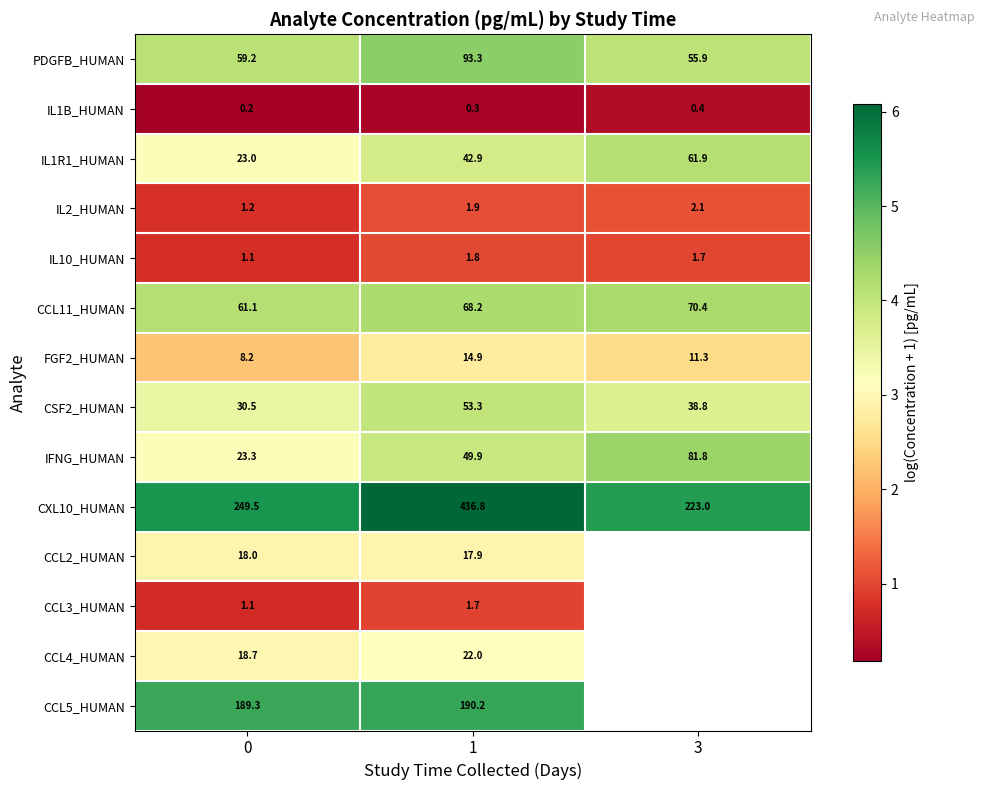

Rank the categories by IL10_HUMAN value from lowest to highest.

0, 3, 1